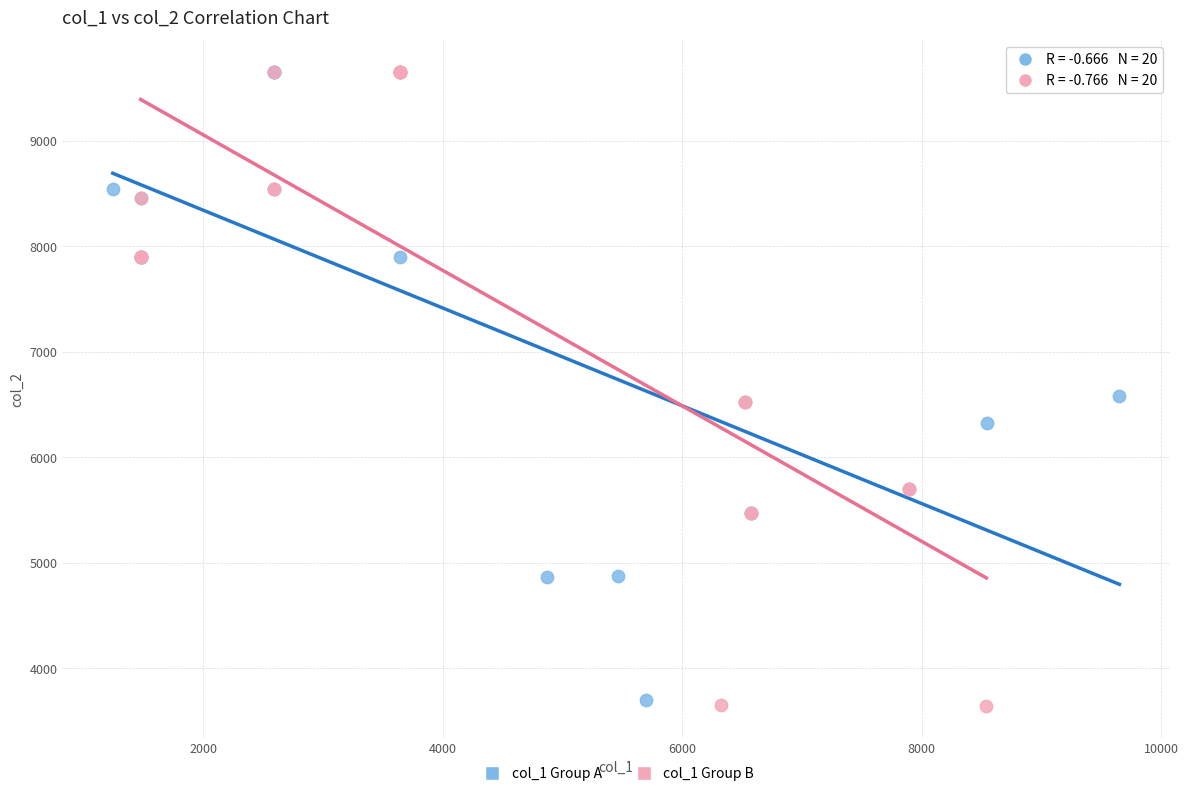

What are all the series names shown in the legend?

col_1 Group A, col_1 Group B